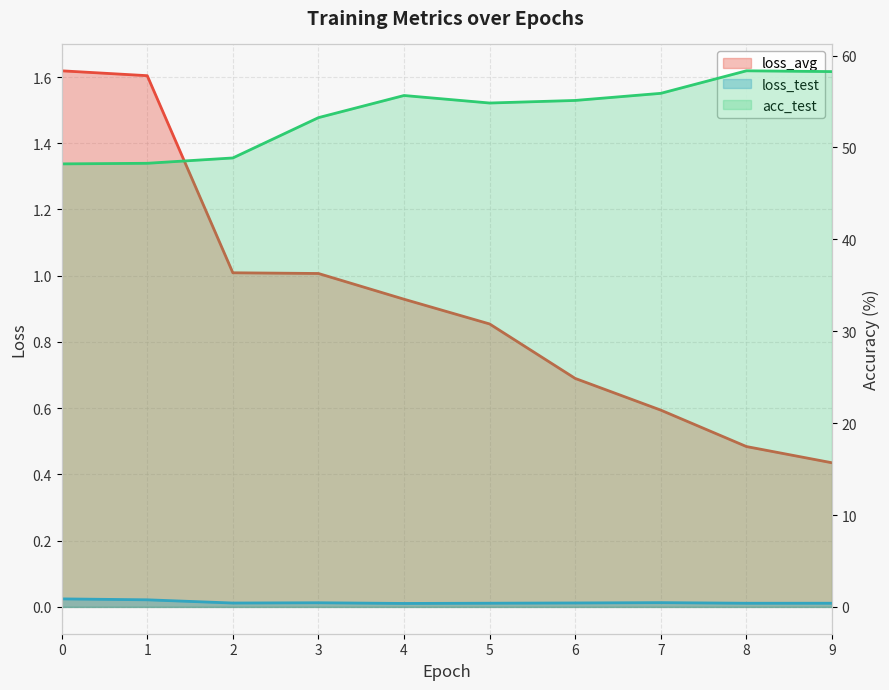

Is it true that acc_test equals 48.2 at 0.0?

True